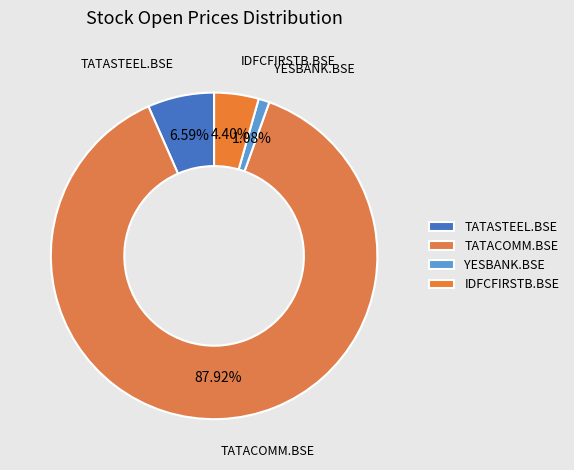

Which category has the biggest portion of the pie?

TATACOMM.BSE